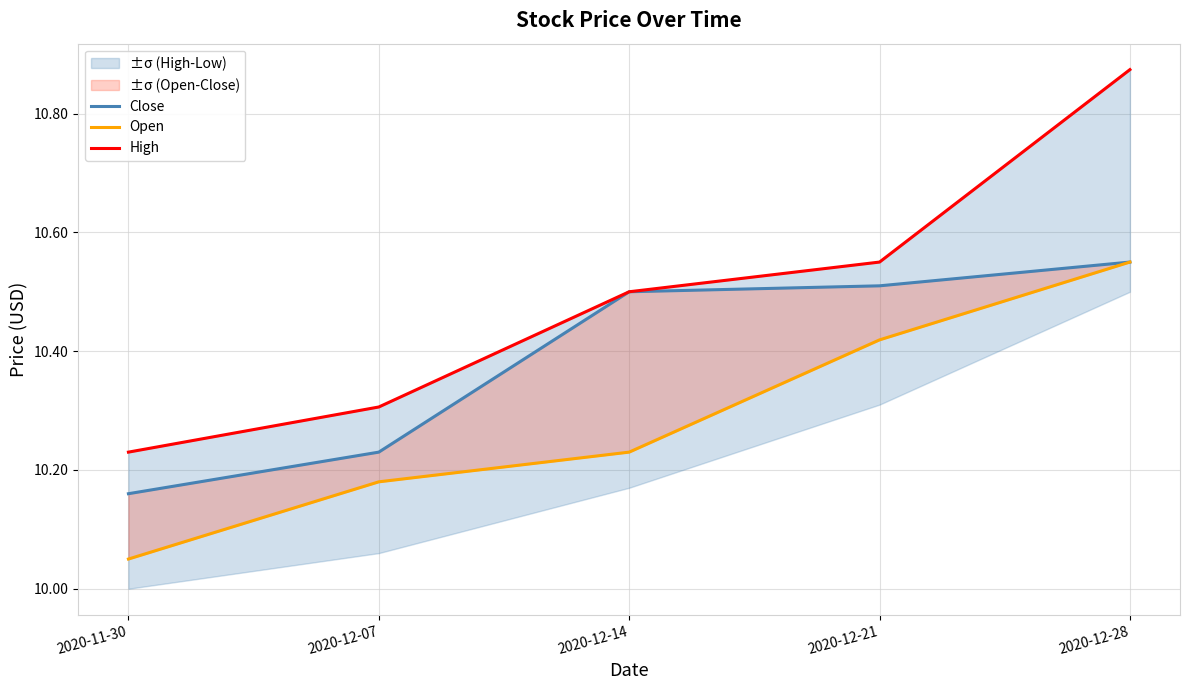

True or false: High and Open intersect in this chart.

False